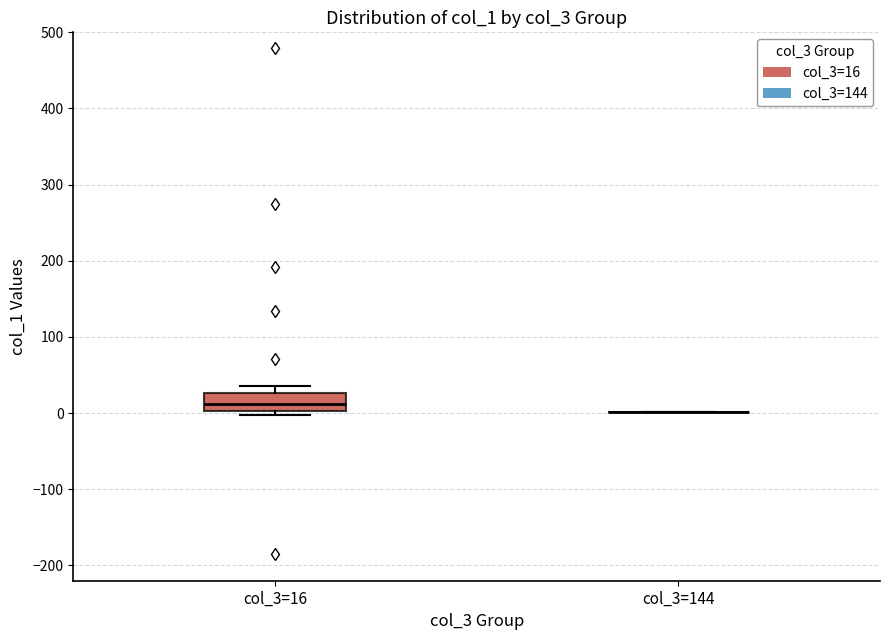

Comparing the boxes themselves (not the whiskers), which one is the tallest?

col_3=16